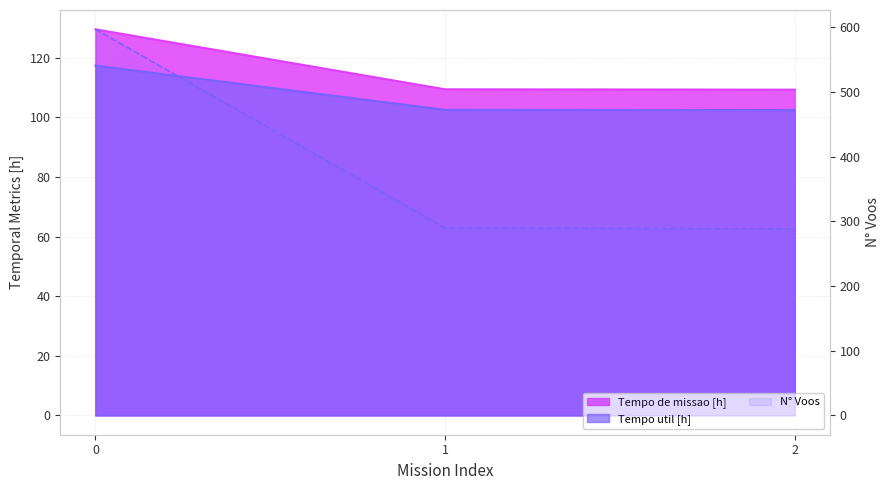

Which series changed the most between 0 and 1?

Capacidade operacional [ha/h]